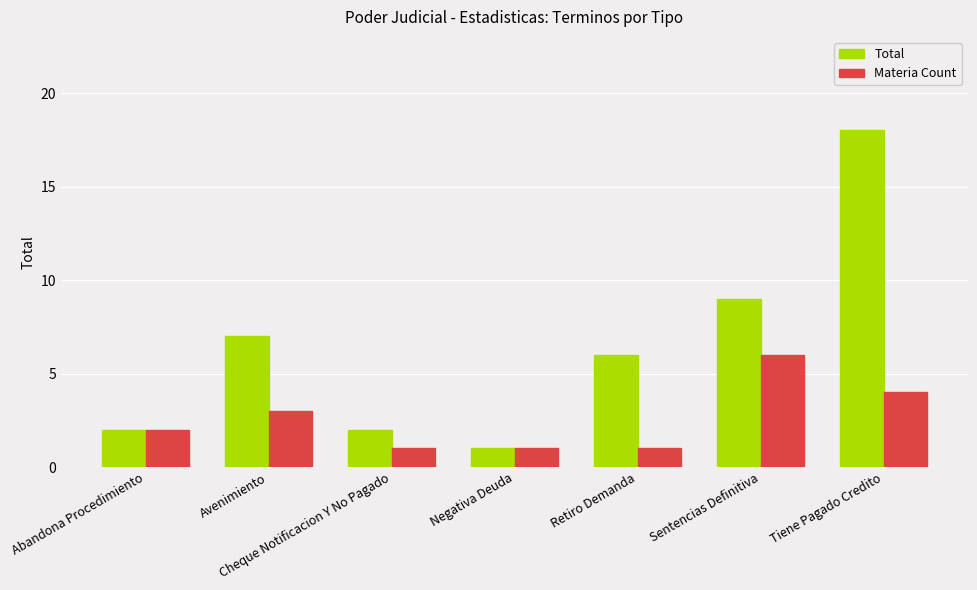

Which series changed the most between Negativa Deuda and Tiene Pagado Credito?

Total